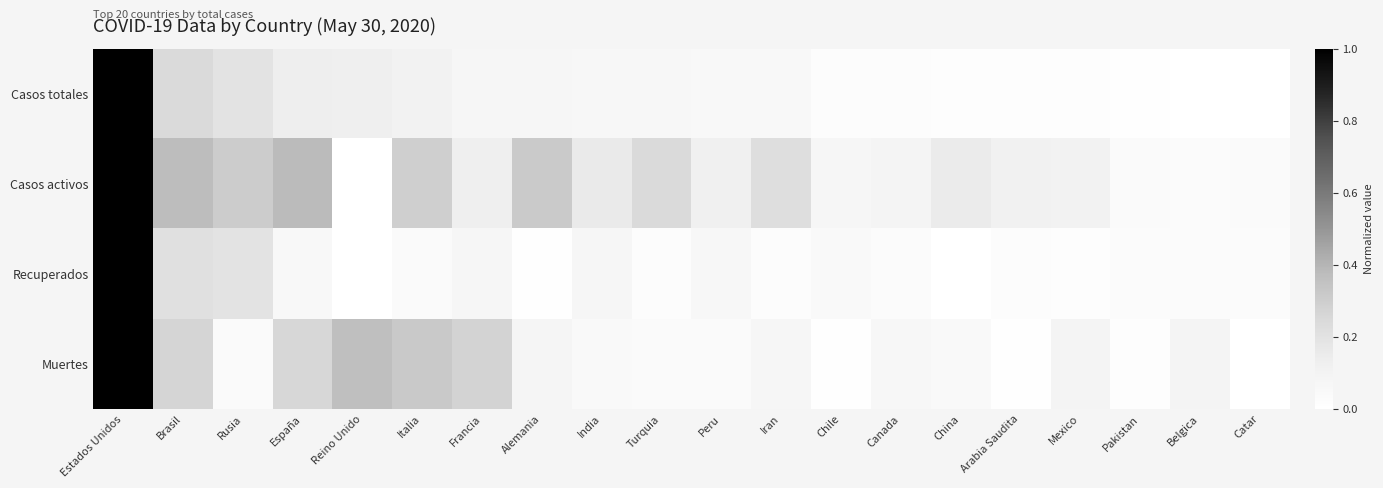

Reading left to right, what are all the values shown in this chart?

Casos totales: Estados Unidos=1.0	Brasil=0.2	Rusia=0.2	España=0.1	Reino Unido=0.1	Italia=0.1	Francia=0.1	Alemania=0.1	India=0.1	Turquia=0.1	Peru=0.1	Iran=0.1	Chile=0.0	Canada=0.0	China=0.0	Arabia Saudita=0.0	Mexico=0.0	Pakistan=0.0	Belgica=0.0	Catar=0.0
Casos activos: Estados Unidos=1.0	Brasil=0.4	Rusia=0.3	España=0.4	Reino Unido=0.0	Italia=0.3	Francia=0.1	Alemania=0.3	India=0.2	Turquia=0.2	Peru=0.1	Iran=0.2	Chile=0.1	Canada=0.1	China=0.2	Arabia Saudita=0.1	Mexico=0.1	Pakistan=0.0	Belgica=0.0	Catar=0.0
Recuperados: Estados Unidos=1.0	Brasil=0.2	Rusia=0.2	España=0.1	Reino Unido=0.0	Italia=0.0	Francia=0.1	Alemania=0.0	India=0.1	Turquia=0.0	Peru=0.1	Iran=0.0	Chile=0.0	Canada=0.0	China=0.0	Arabia Saudita=0.0	Mexico=0.0	Pakistan=0.0	Belgica=0.0	Catar=0.0
Muertes: Estados Unidos=1.0	Brasil=0.3	Rusia=0.0	España=0.3	Reino Unido=0.4	Italia=0.3	Francia=0.3	Alemania=0.1	India=0.0	Turquia=0.0	Peru=0.0	Iran=0.1	Chile=0.0	Canada=0.1	China=0.0	Arabia Saudita=0.0	Mexico=0.1	Pakistan=0.0	Belgica=0.1	Catar=0.0